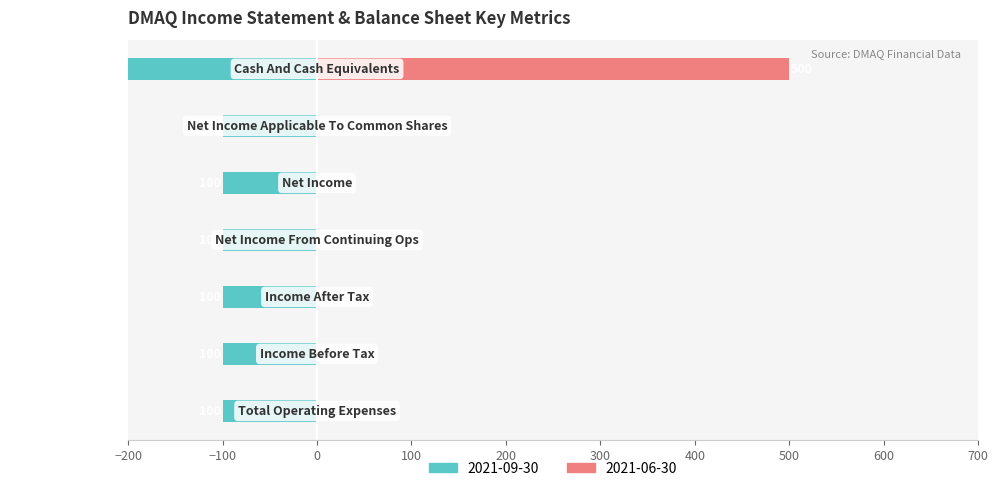

Rank the categories by value from lowest to highest.

Cash And Cash Equivalents, Total Operating Expenses, Income Before Tax, Income After Tax, Net Income From Continuing Ops, Net Income, Net Income Applicable To Common Shares